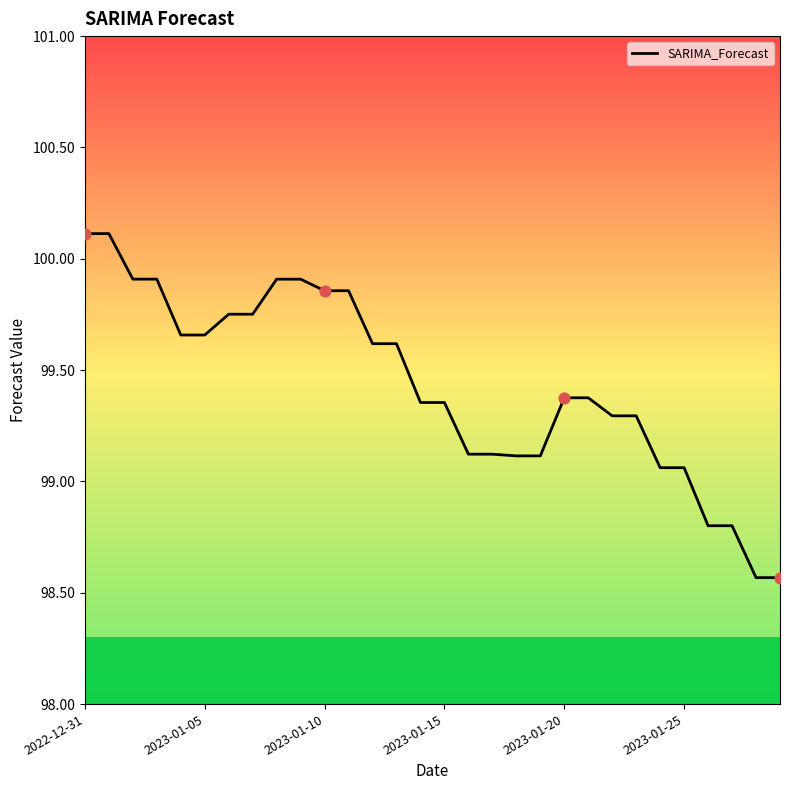

What is the greatest value displayed?

100.1